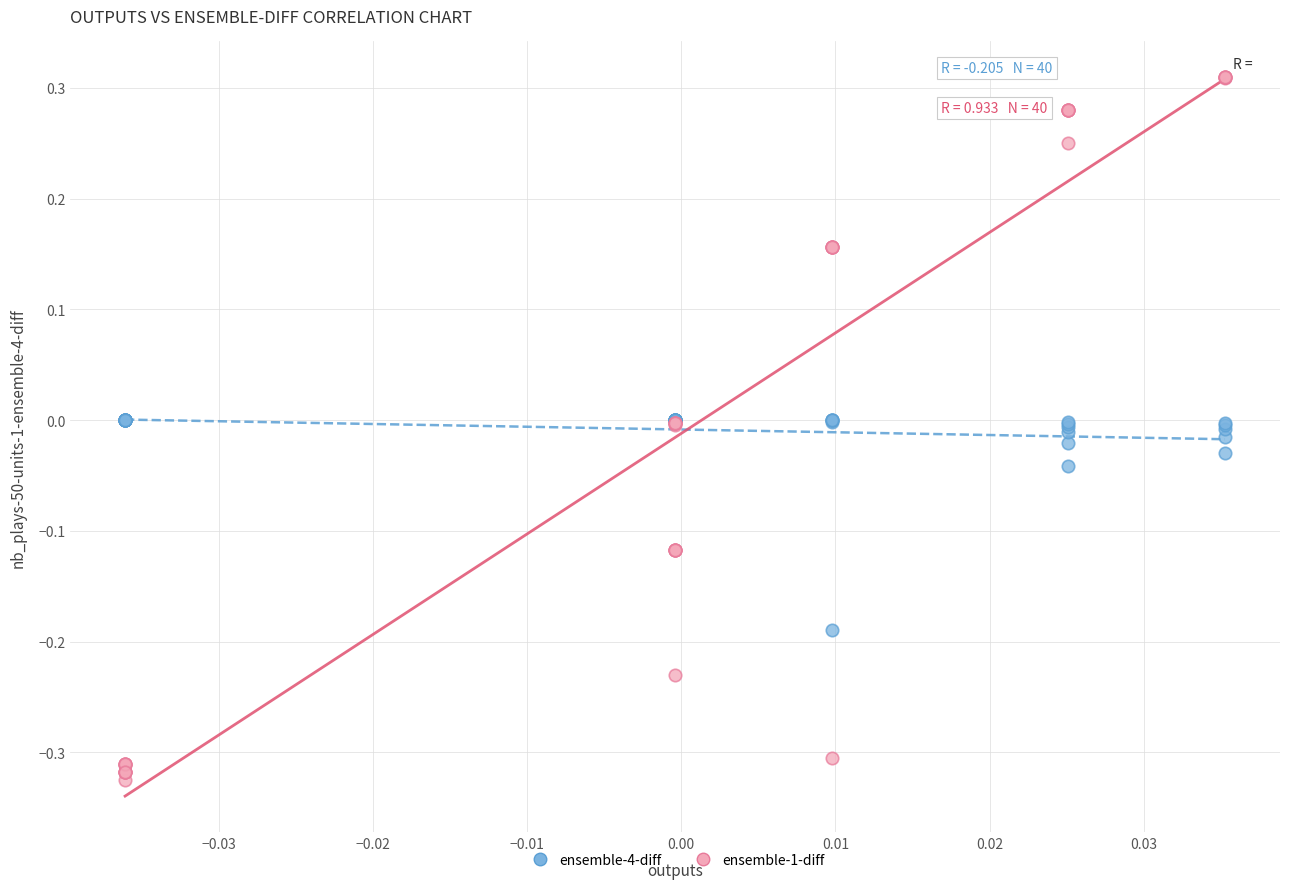

Which series reaches the minimum Y coordinate?

ensemble-1-diff